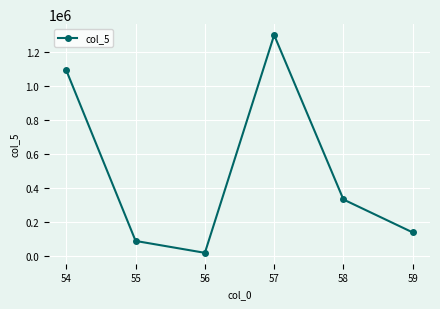

The value at 54 is 1091484. True or false?

True